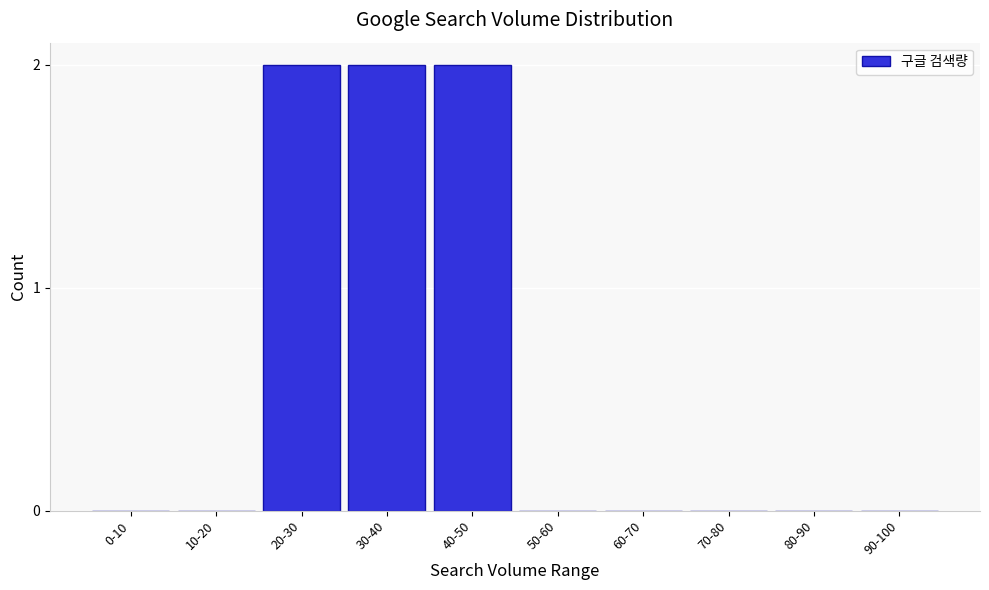

Reading left to right, extract all data points from this chart.

0-10=0	10-20=0	20-30=2	30-40=2	40-50=2	50-60=0	60-70=0	70-80=0	80-90=0	90-100=0